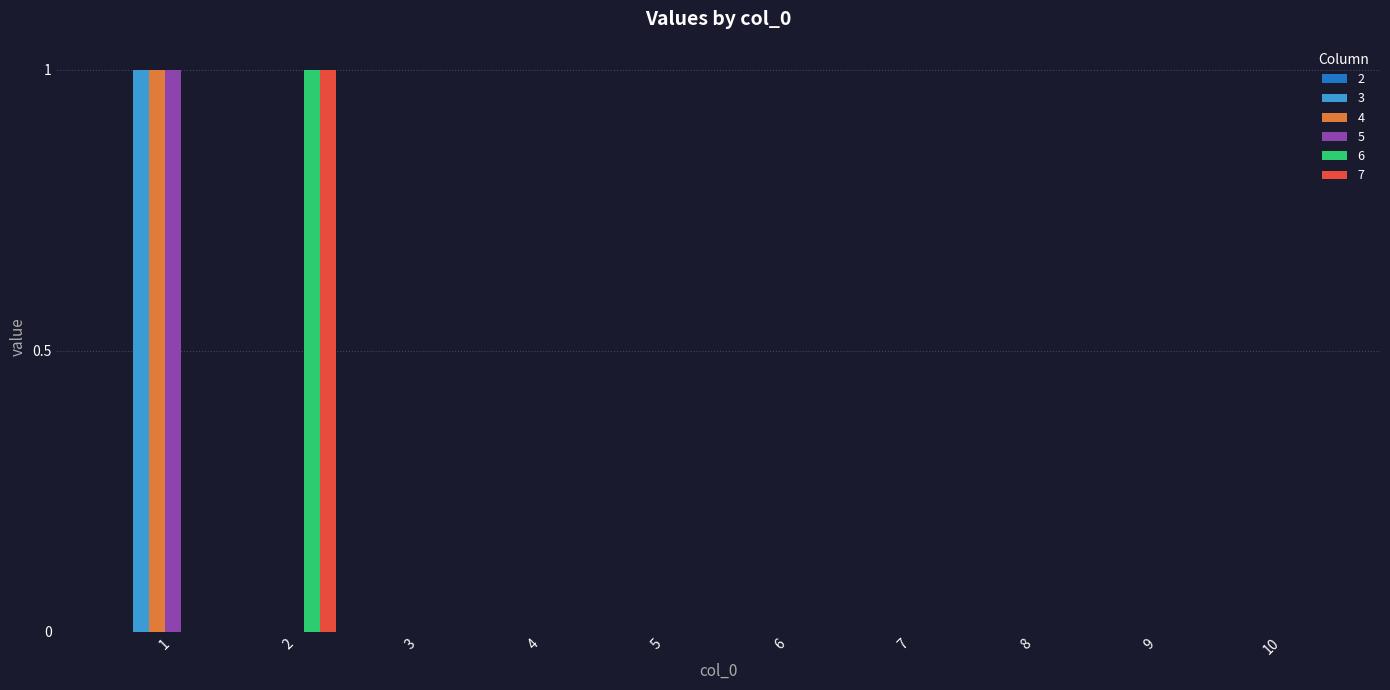

How many groups of bars are there?

10